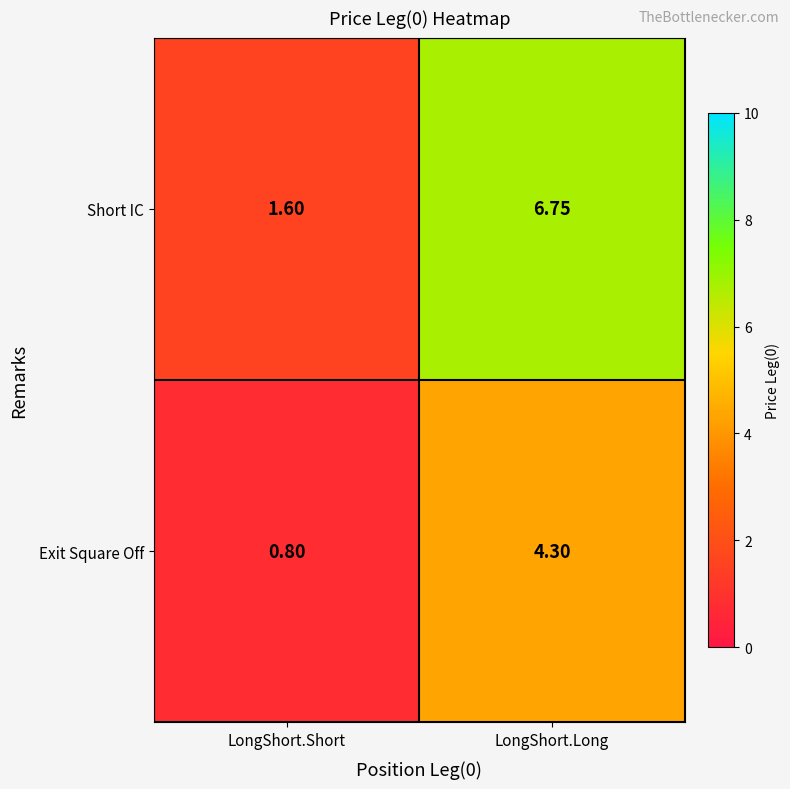

Where does the Exit Square Off series first go above 4?

LongShort.Long